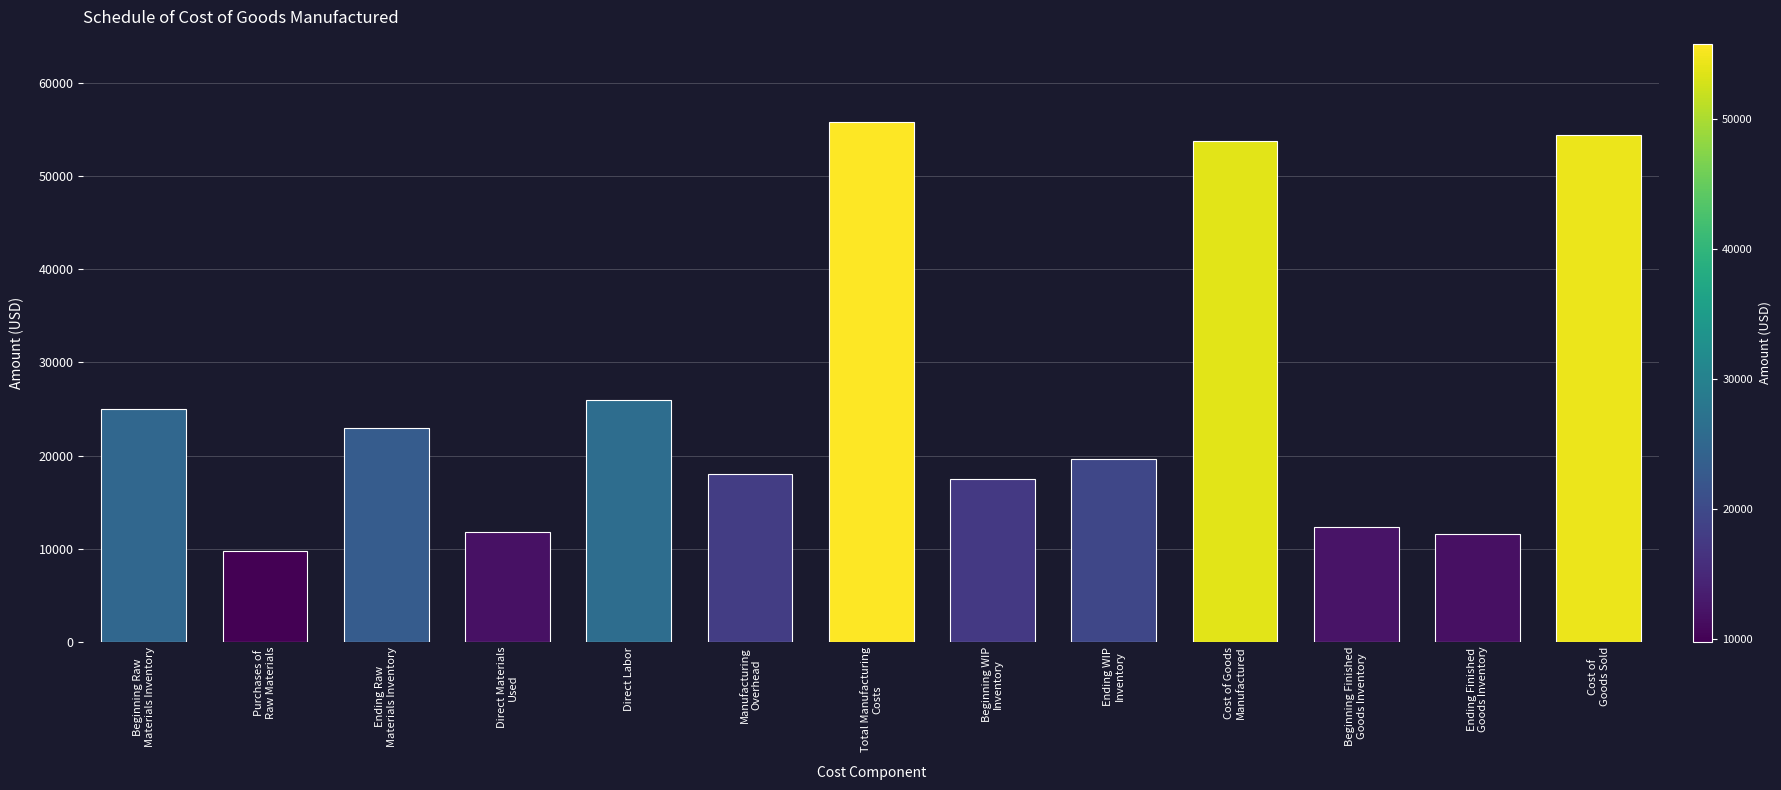

Between Ending WIP
Inventory and Ending Raw
Materials Inventory, which is larger?

Ending Raw
Materials Inventory